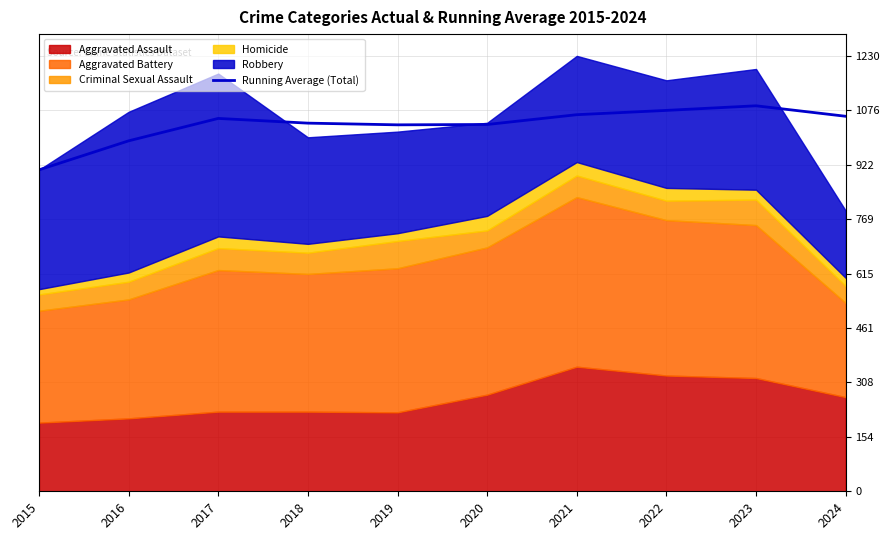

At which label is the value closest to 998?

2016